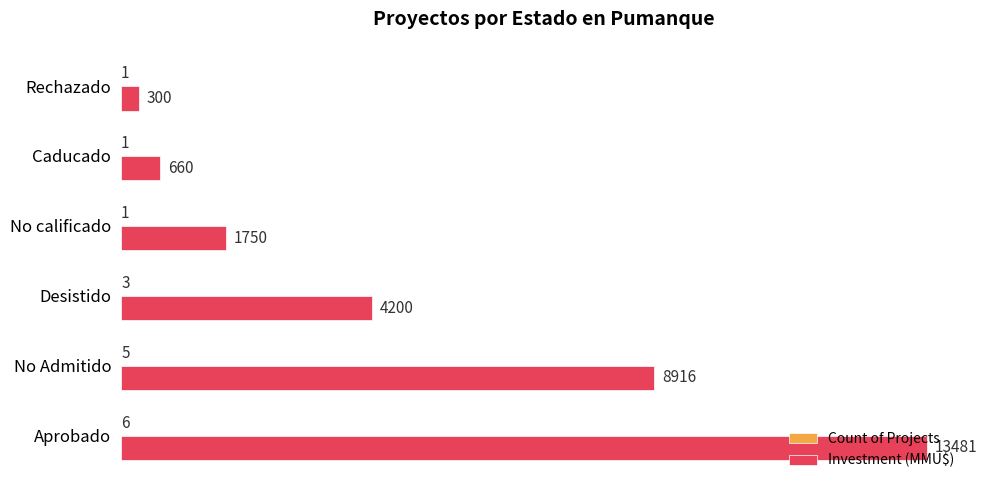

At which category does the chart reach its peak across all series?

Aprobado